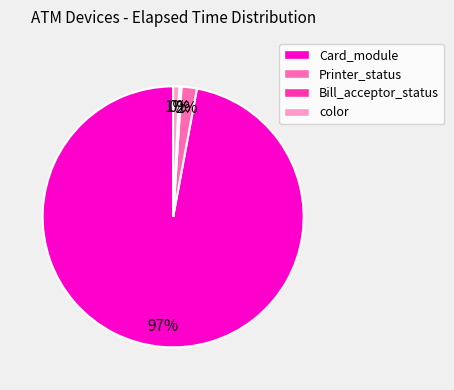

The color slice represents 1% of the pie. True or false?

True